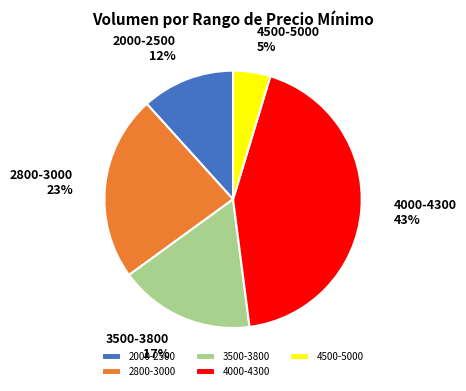

Between 3500-3800 and 4000-4300, which is larger?

4000-4300